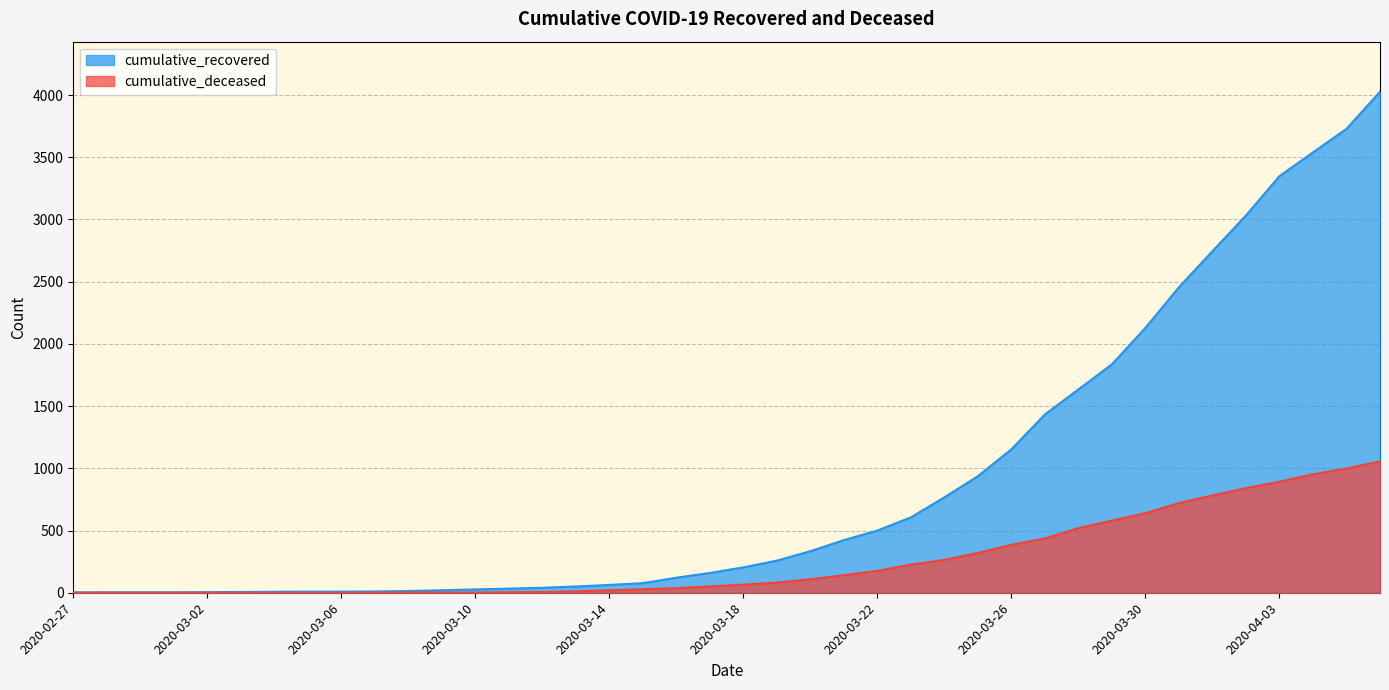

What is the difference between the maximum and minimum values in the cumulative_recovered series?

4023